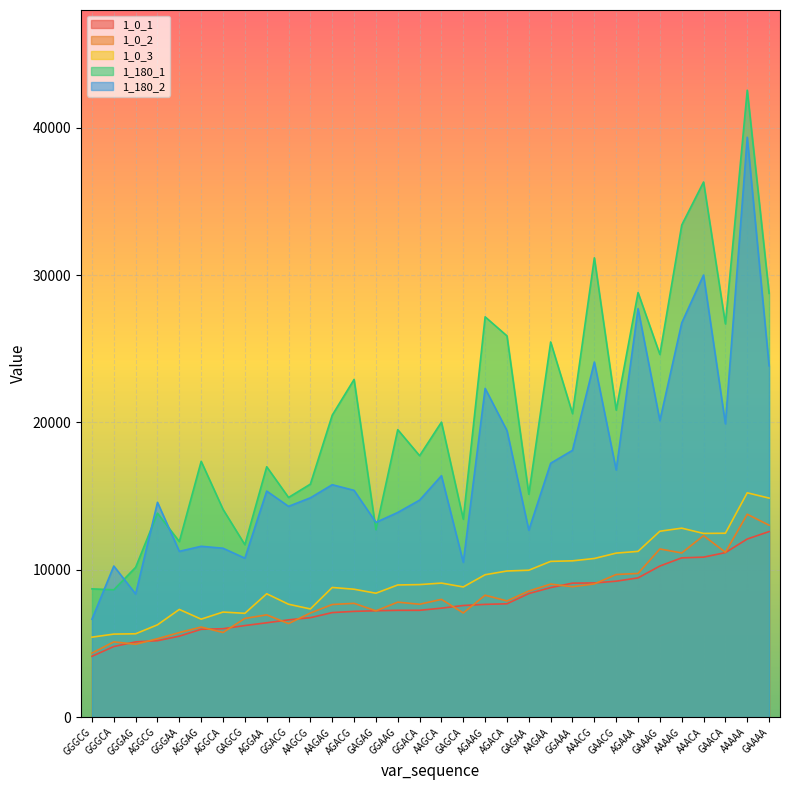

What is the total value across all series at AAGAG?

59819